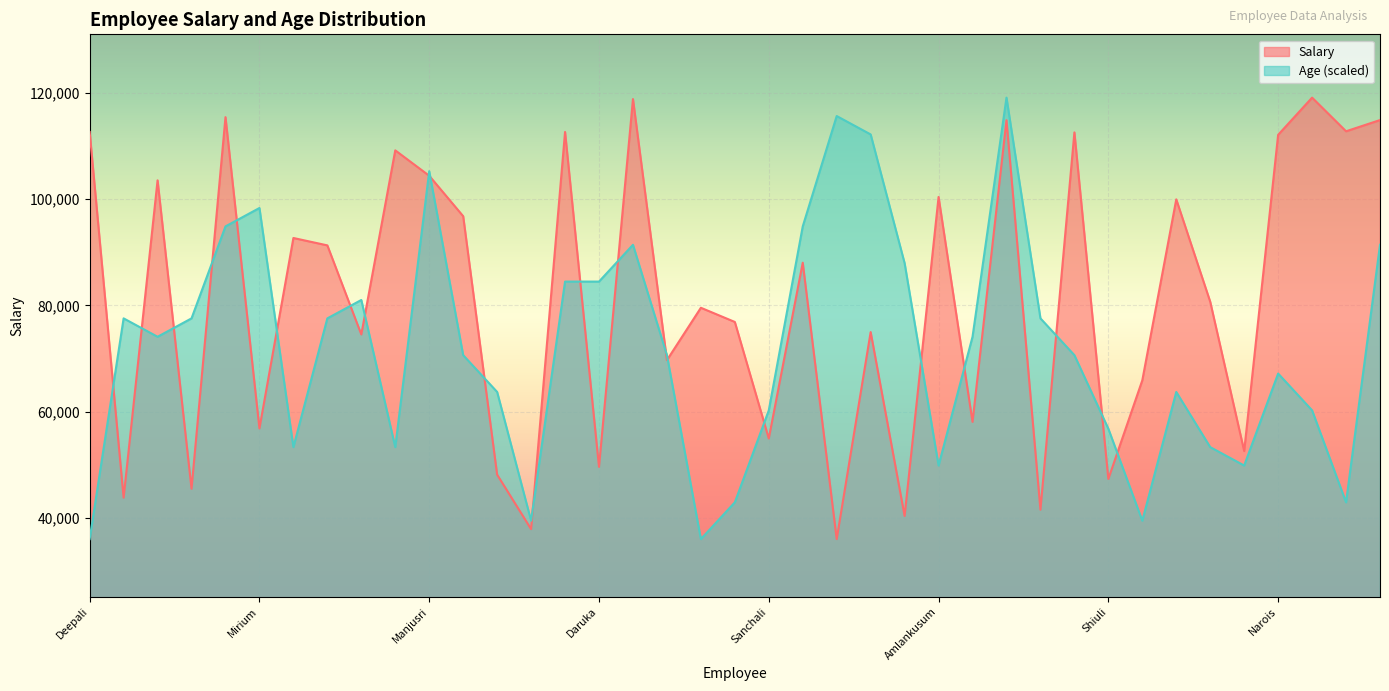

The Age series shows 36040.0 at Udyan. True or false?

True